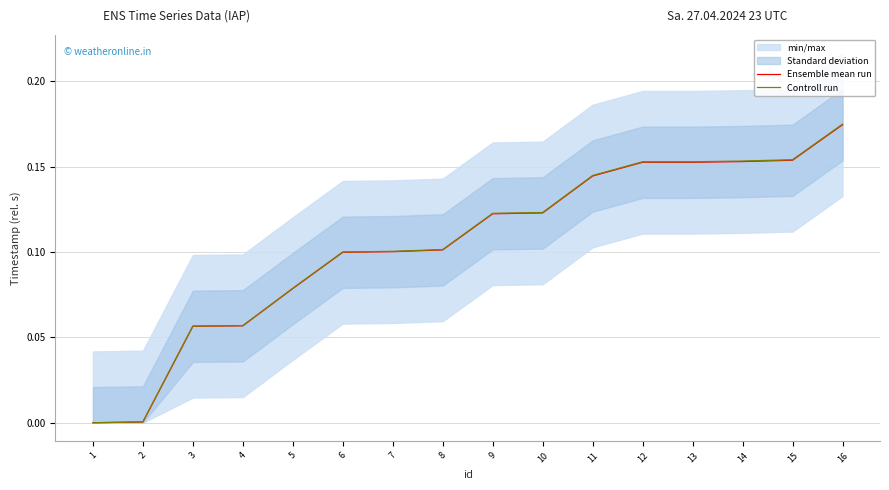

Which series has the widest spread of values?

Controll run